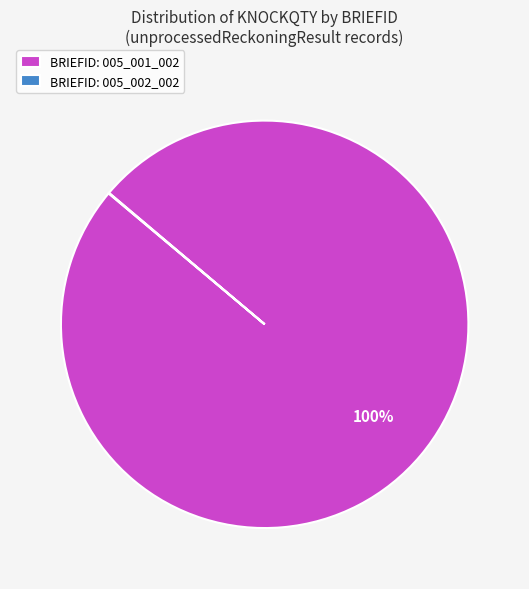

Which slice is the largest?

BRIEFID: 005_001_002